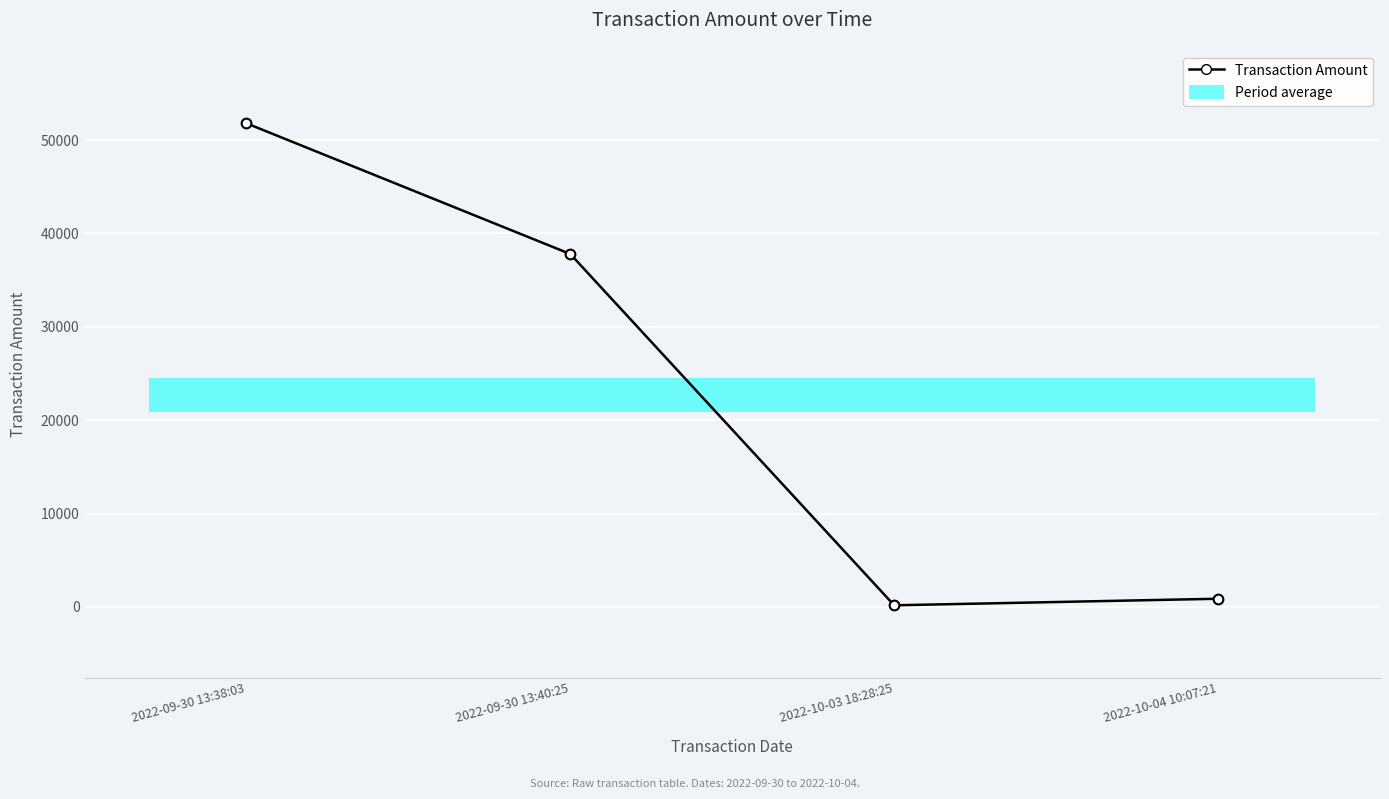

What is the smallest value displayed?

176.0